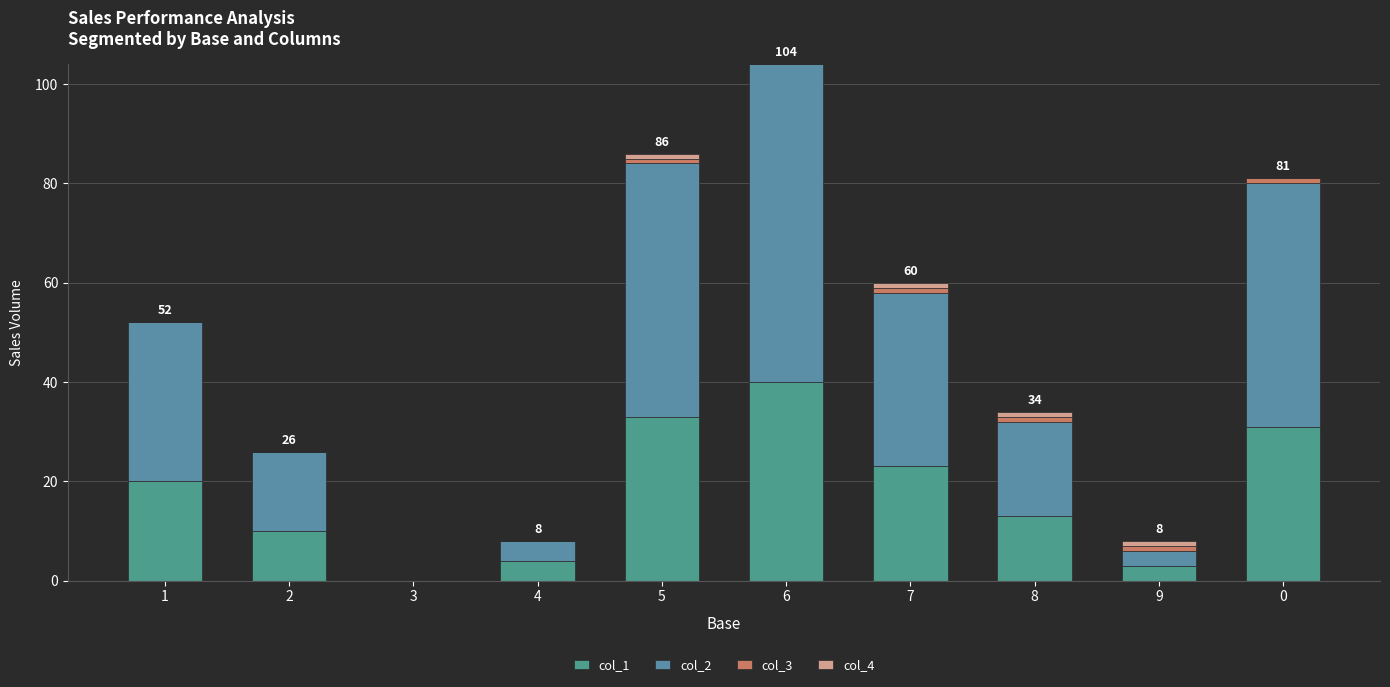

How many categories are shown in the chart?

10